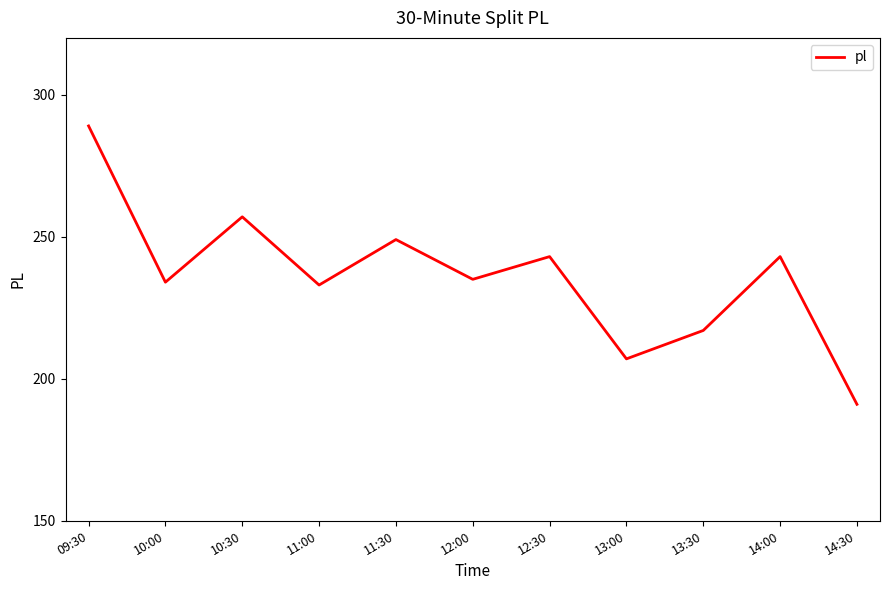

What is the change in value from 10:00 to 13:30?

-17